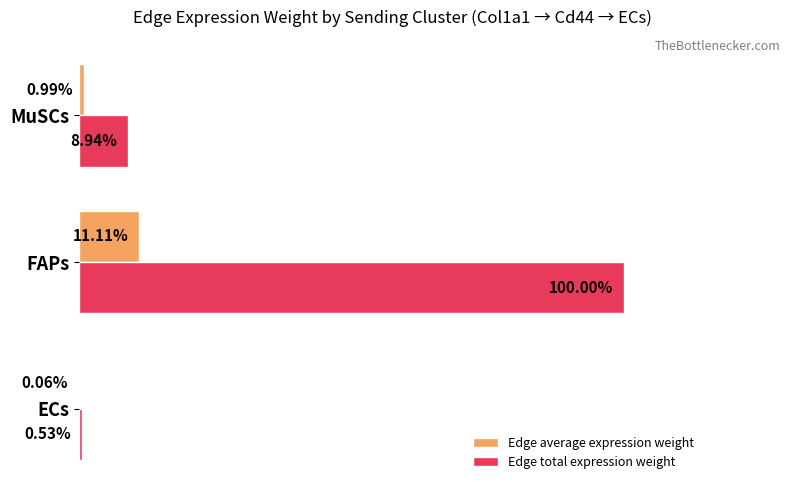

What are all the series names shown in the legend?

Edge average expression weight, Edge total expression weight